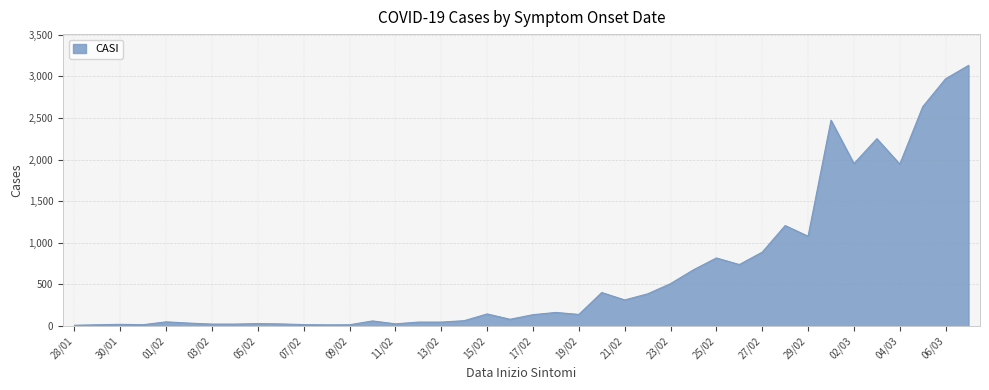

What is the greatest value displayed?

3130